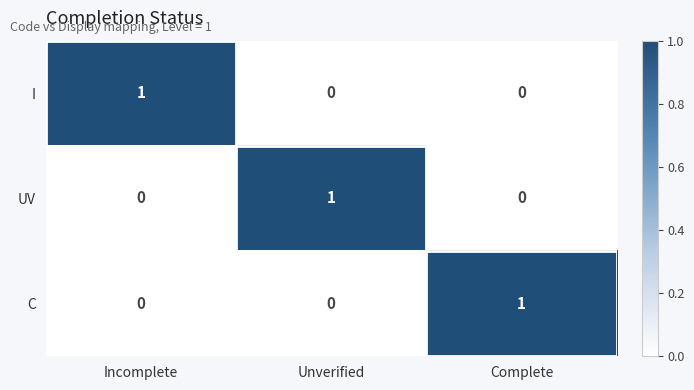

At how many categories does at least one series exceed 0?

3